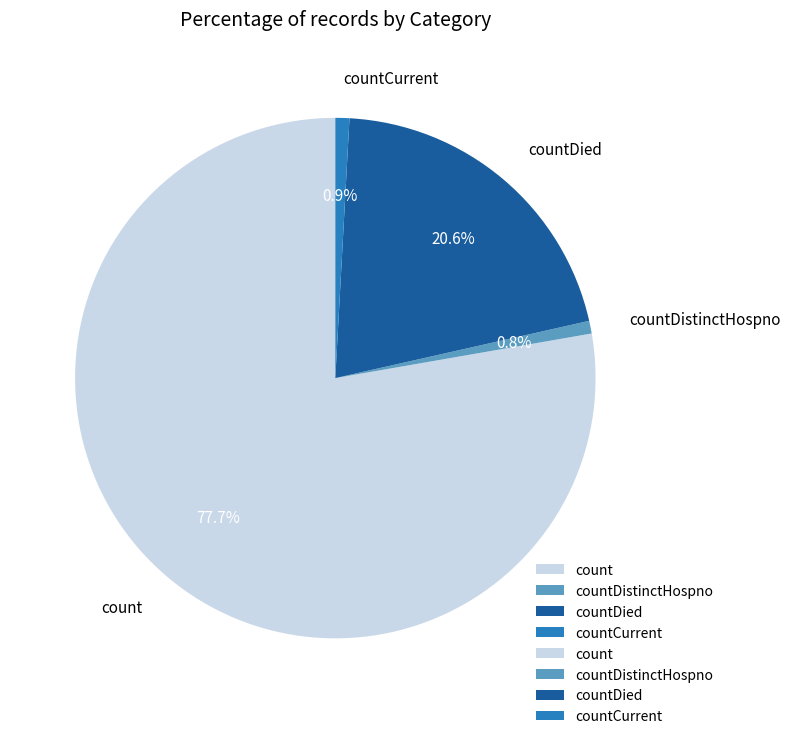

Is there a majority slice in this chart?

Yes